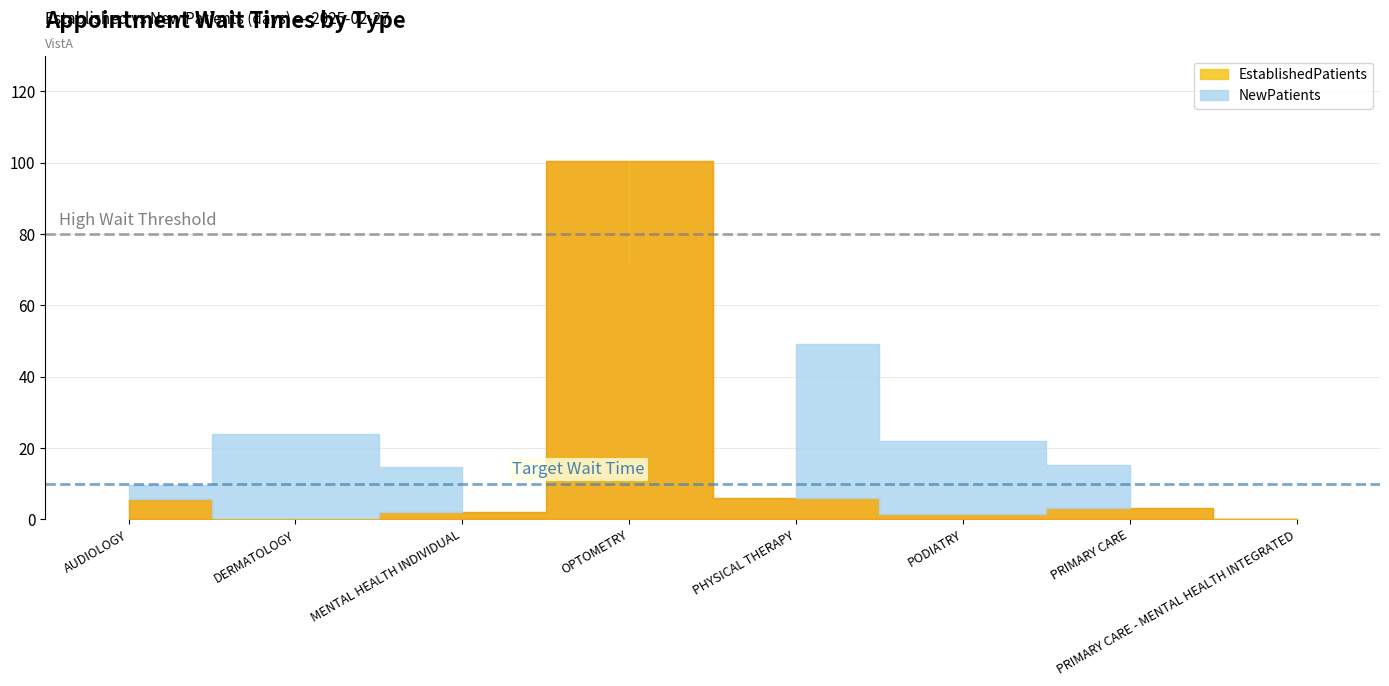

Reading left to right, extract all data points from this chart.

EstablishedPatients: AUDIOLOGY=5.6	DERMATOLOGY=0.0	MENTAL HEALTH INDIVIDUAL=2.1	OPTOMETRY=100.5	PHYSICAL THERAPY=6.0	PODIATRY=1.4	PRIMARY CARE=3.2	PRIMARY CARE - MENTAL HEALTH INTEGRATED=0.0
NewPatients: AUDIOLOGY=9.7	DERMATOLOGY=23.8	MENTAL HEALTH INDIVIDUAL=14.5	OPTOMETRY=71.3	PHYSICAL THERAPY=49.1	PODIATRY=21.8	PRIMARY CARE=15.3	PRIMARY CARE - MENTAL HEALTH INTEGRATED=0.0